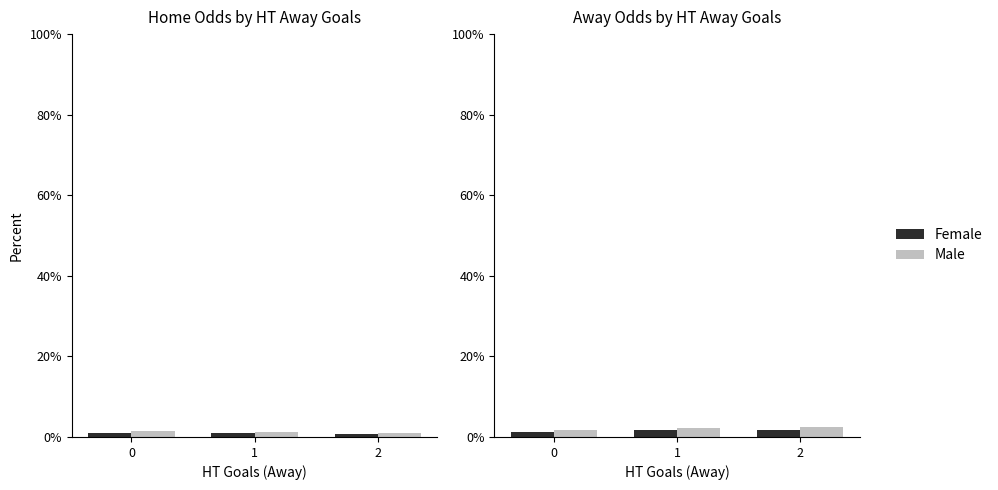

What is the difference between the highest and lowest values at 0?

0.5